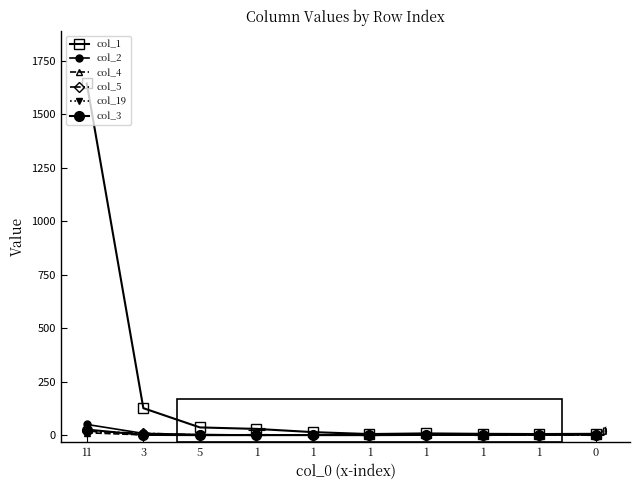

What is the label of the 10th point from the right?

11